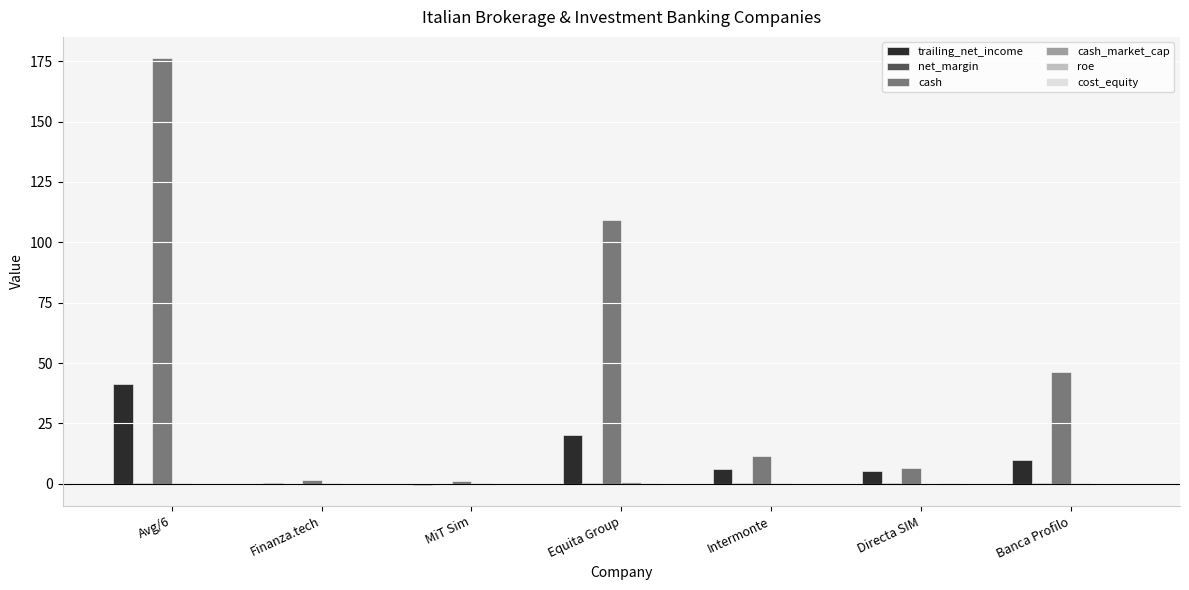

Where is cash nearest to the value 88?

Equita Group